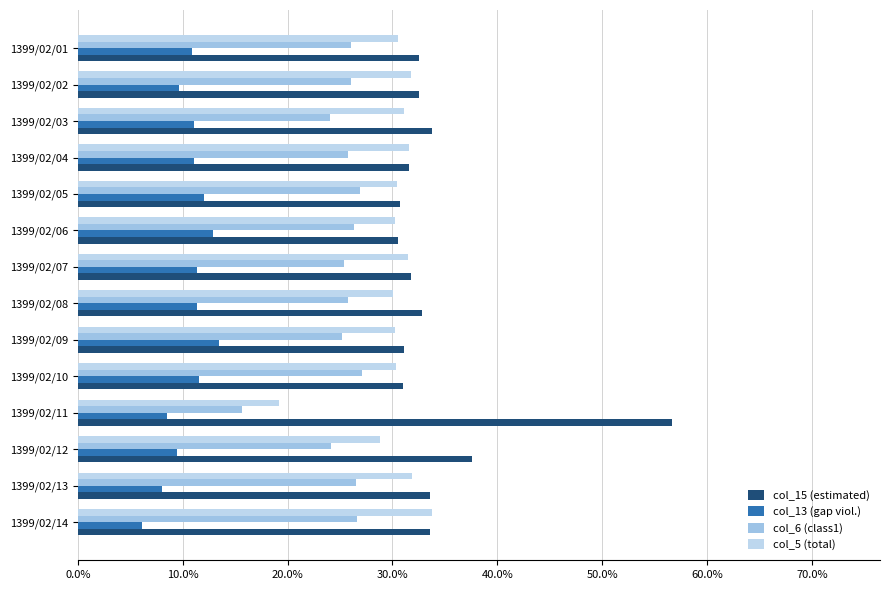

The col_5 (total vehicles) series shows 0.3 at 1399/02/14. True or false?

True